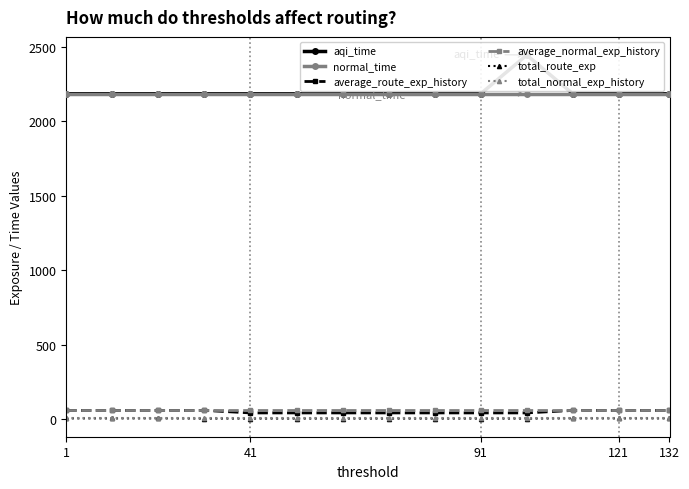

True or false: total_route_exp and total_normal_exp_history intersect in this chart.

False